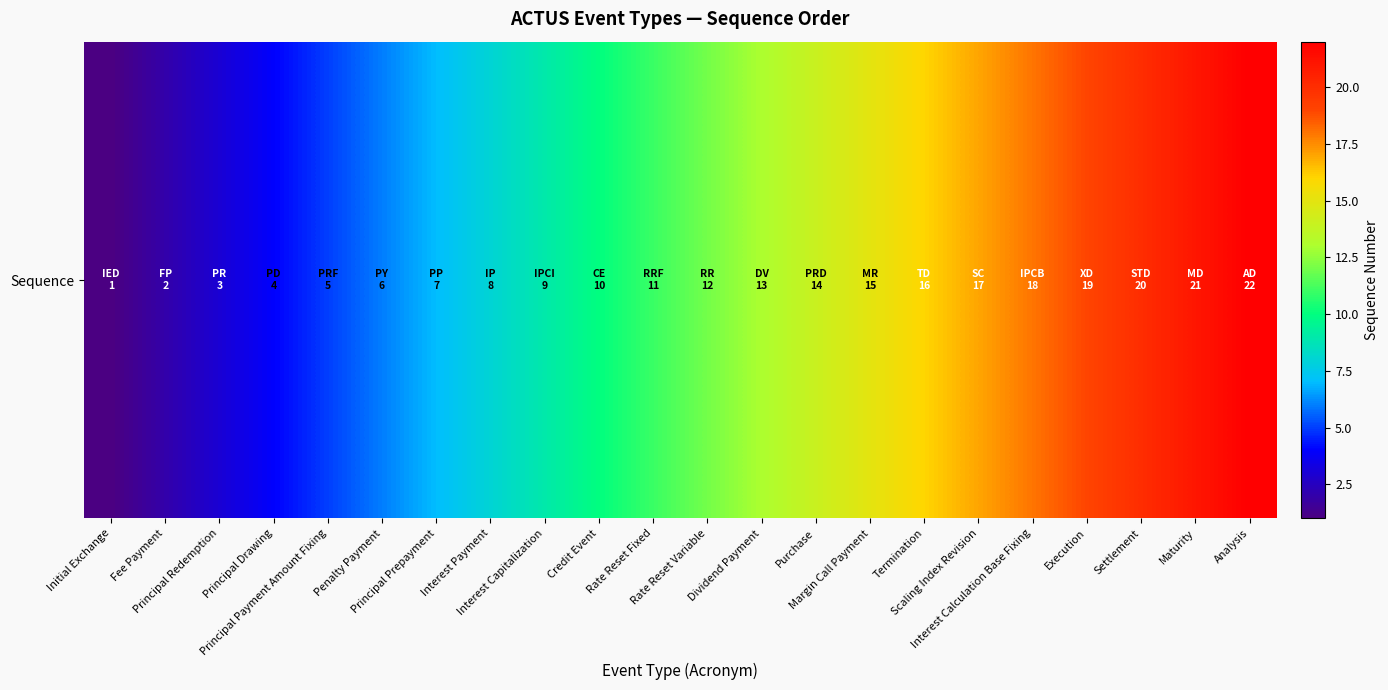

The chart shows a value of 12 at Interest Calculation Base Fixing. True or false?

False